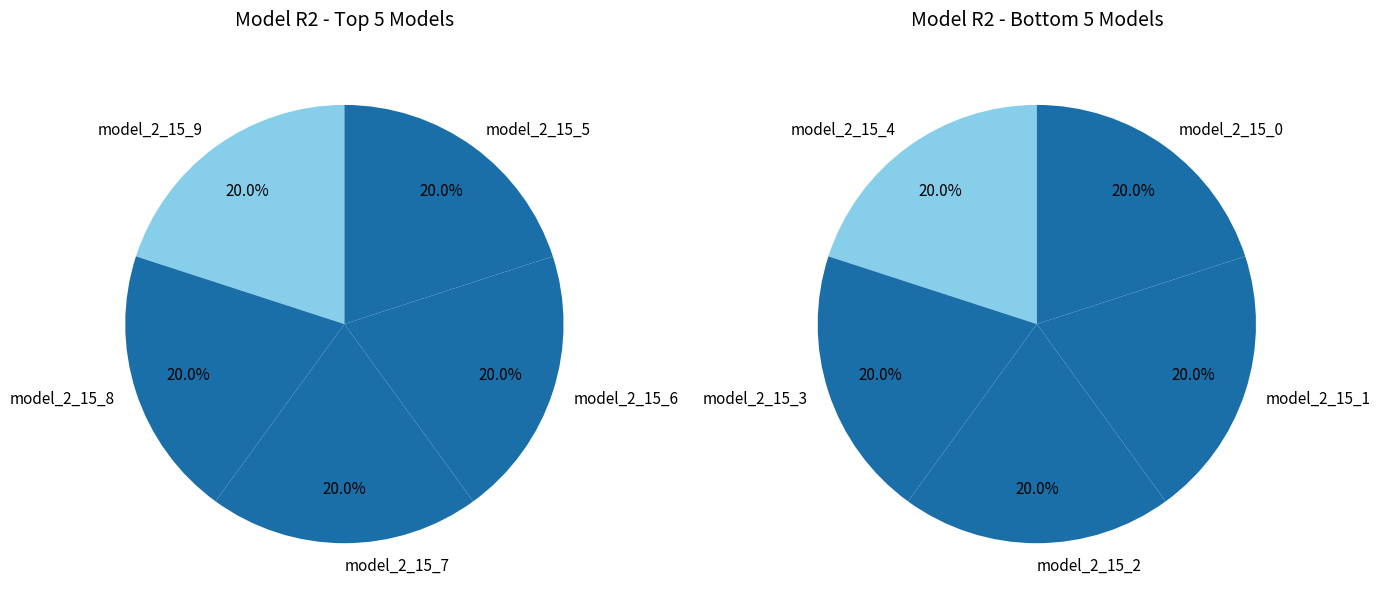

Does model_2_15_0 represent more than half of the total?

No